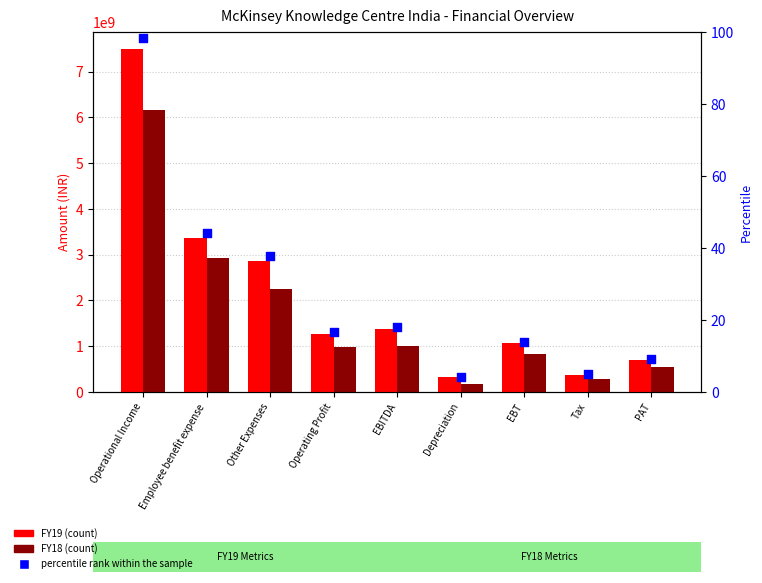

Which series contains the lowest Y value?

percentile rank within the sample